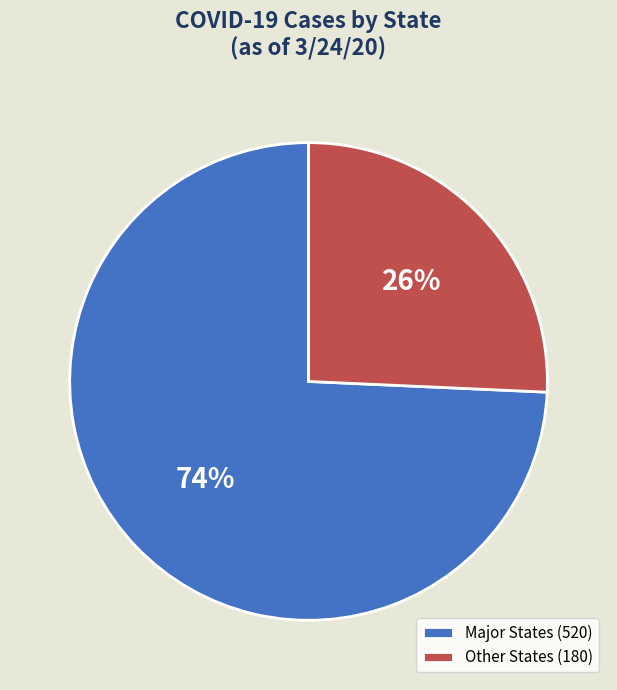

True or false: Other States (180) accounts for 16% of the total.

False